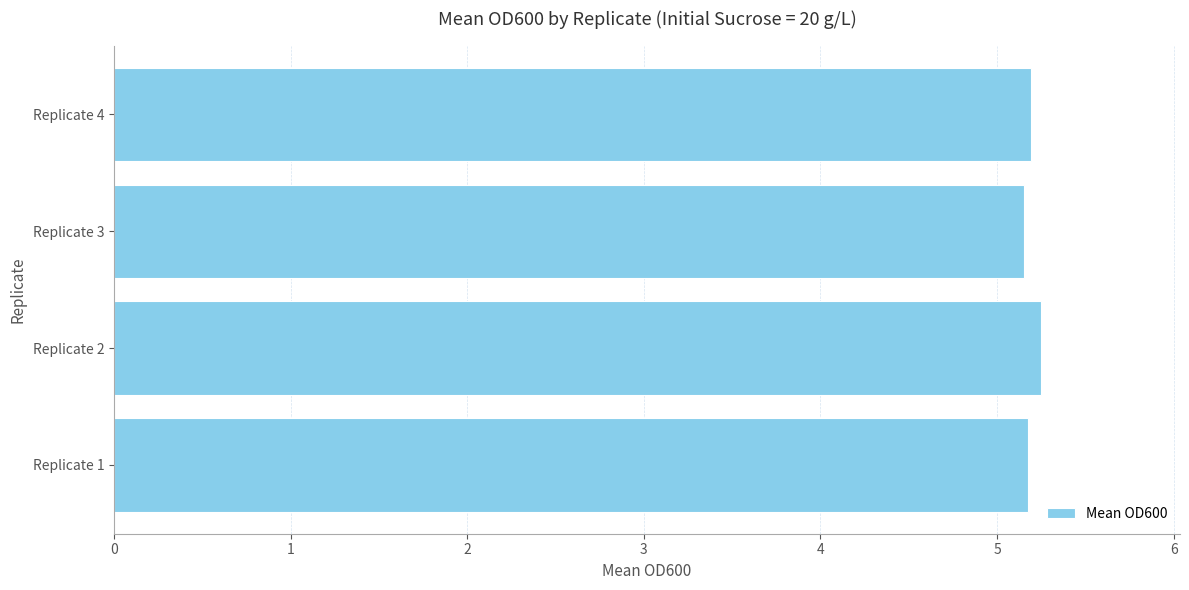

The chart shows a value of 2.6 at Replicate 4. True or false?

False